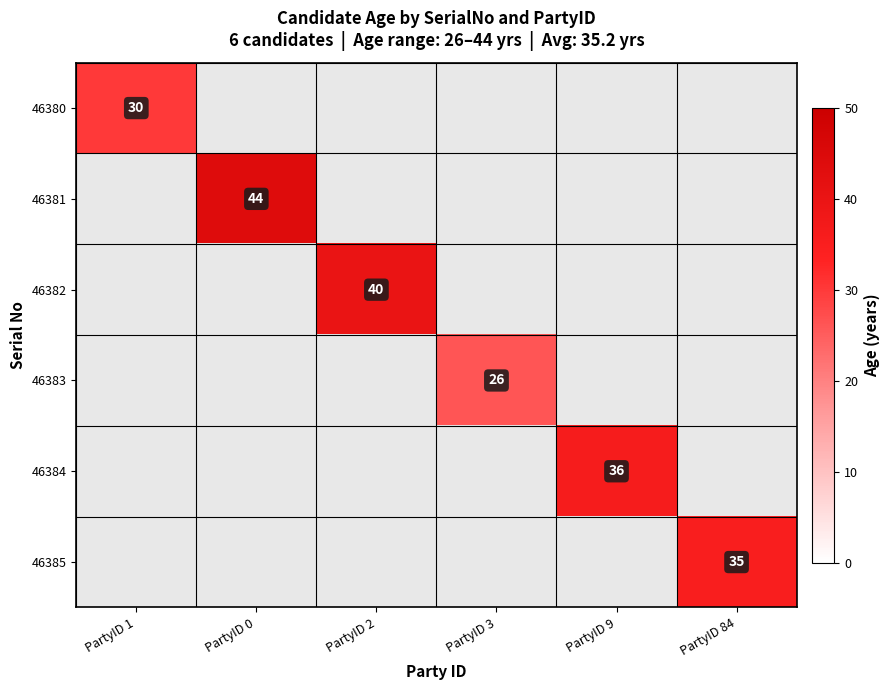

The 46383 series shows 11 at PartyID 3. True or false?

False